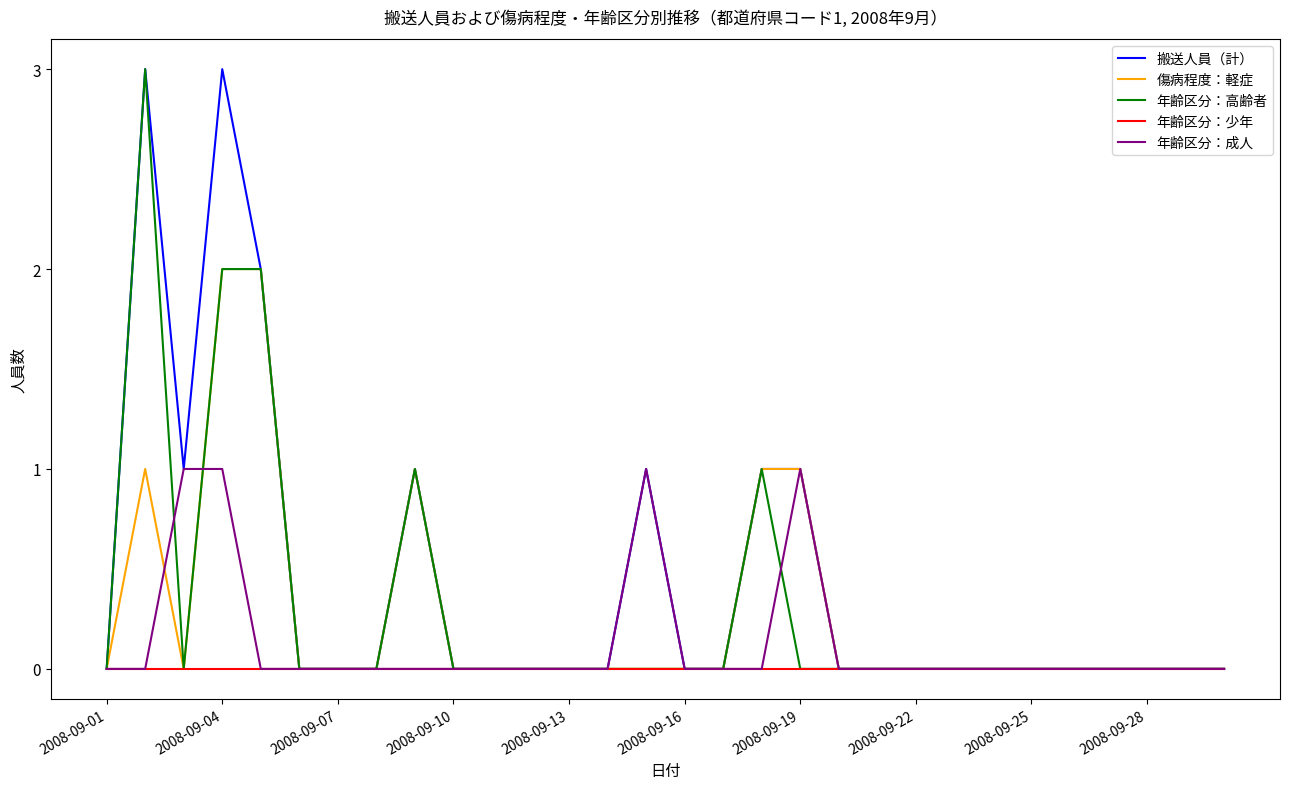

Which series has the largest total across all categories?

搬送人員（計）